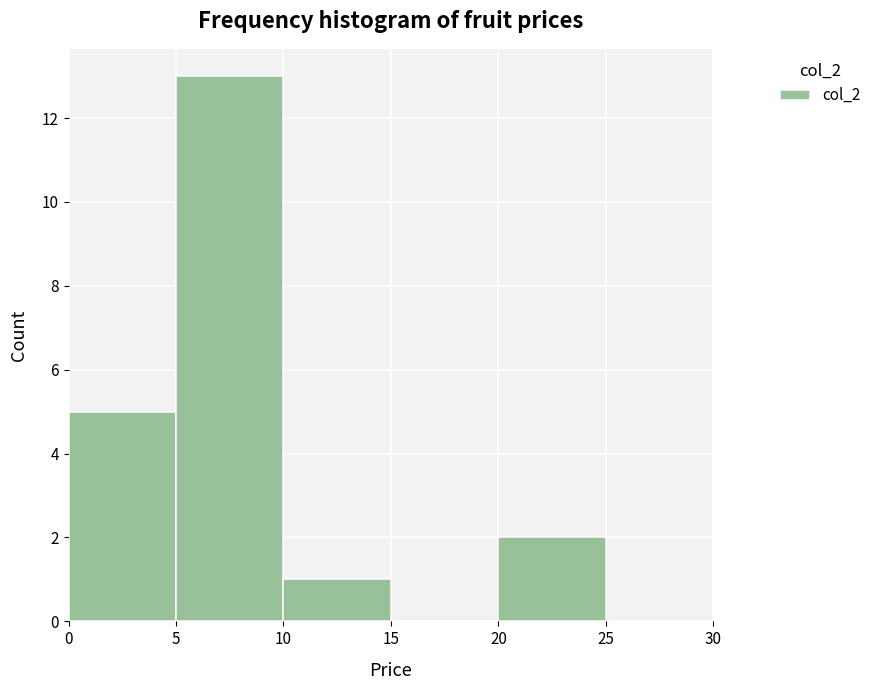

Reading left to right, list every bar in this chart as the range it spans on the x-axis followed by its height. The values are not printed on the chart, so give them approximately, as read against the axis.

0 to 5: 5
5 to 10: 13
10 to 15: 1
15 to 20: 0
20 to 25: 2